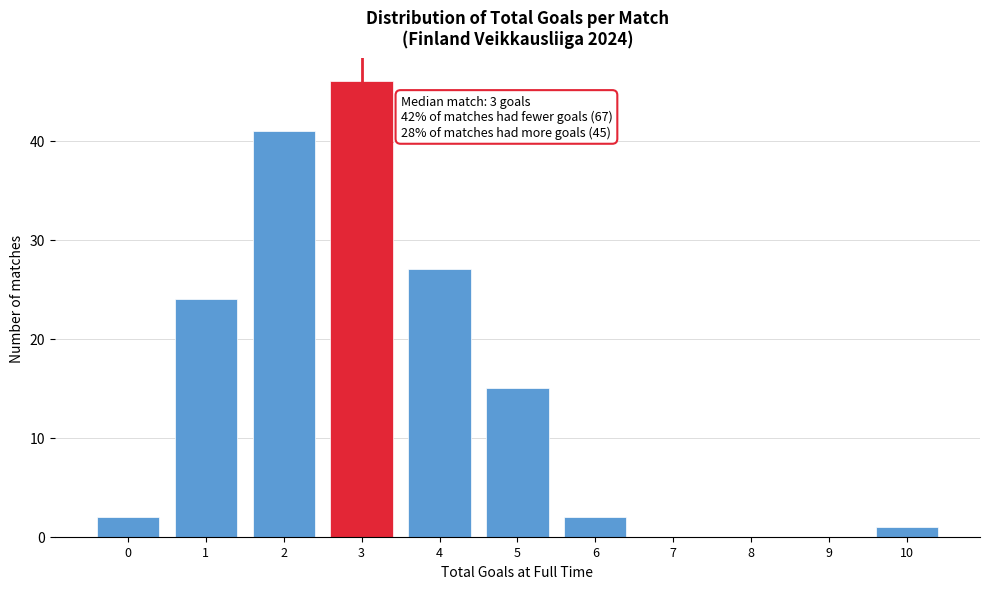

Reading left to right, extract all data points from this chart.

0=2	1=24	2=41	3=46	4=27	5=15	6=2	7=0	8=0	9=0	10=1